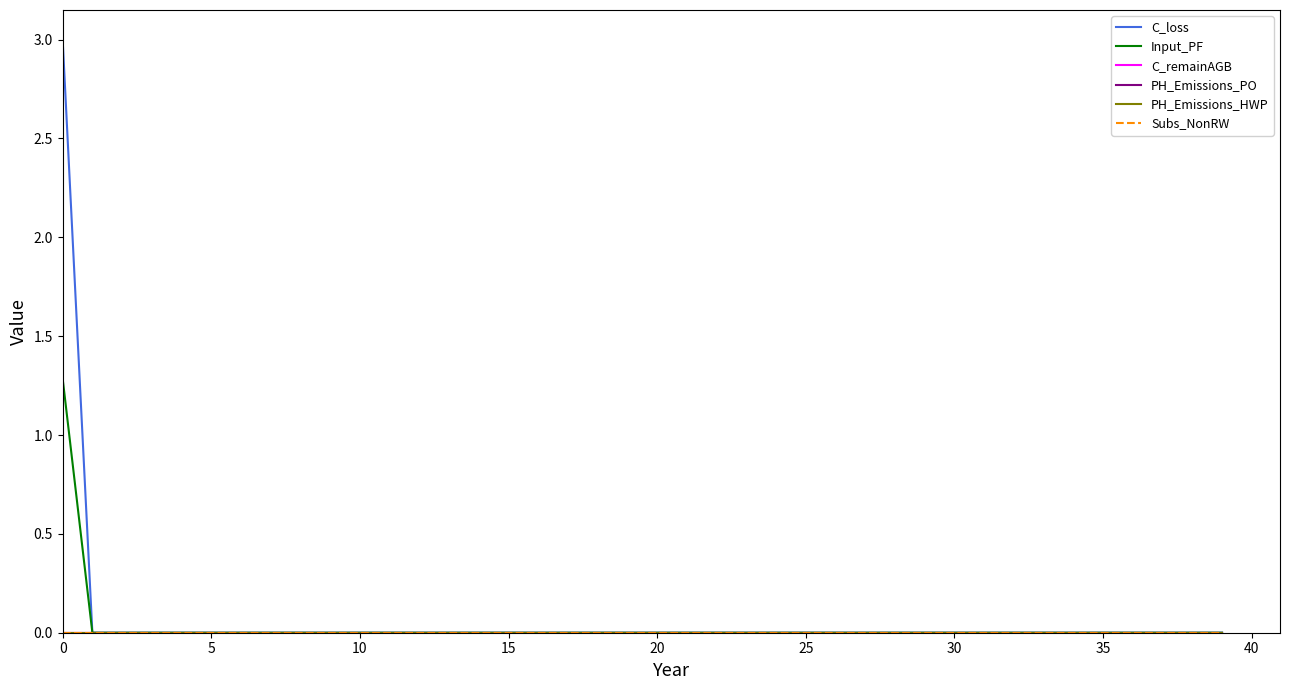

Does the chart display data point markers on the line(s)?

No